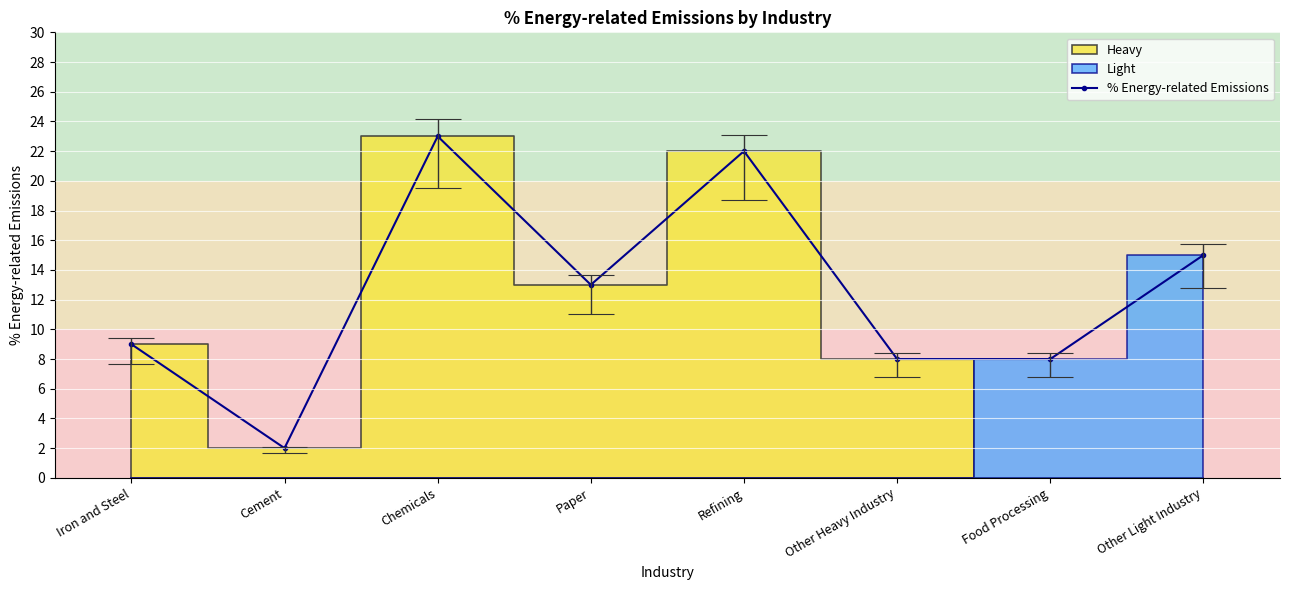

The chart shows a value of 8 at Other Heavy Industry. True or false?

True